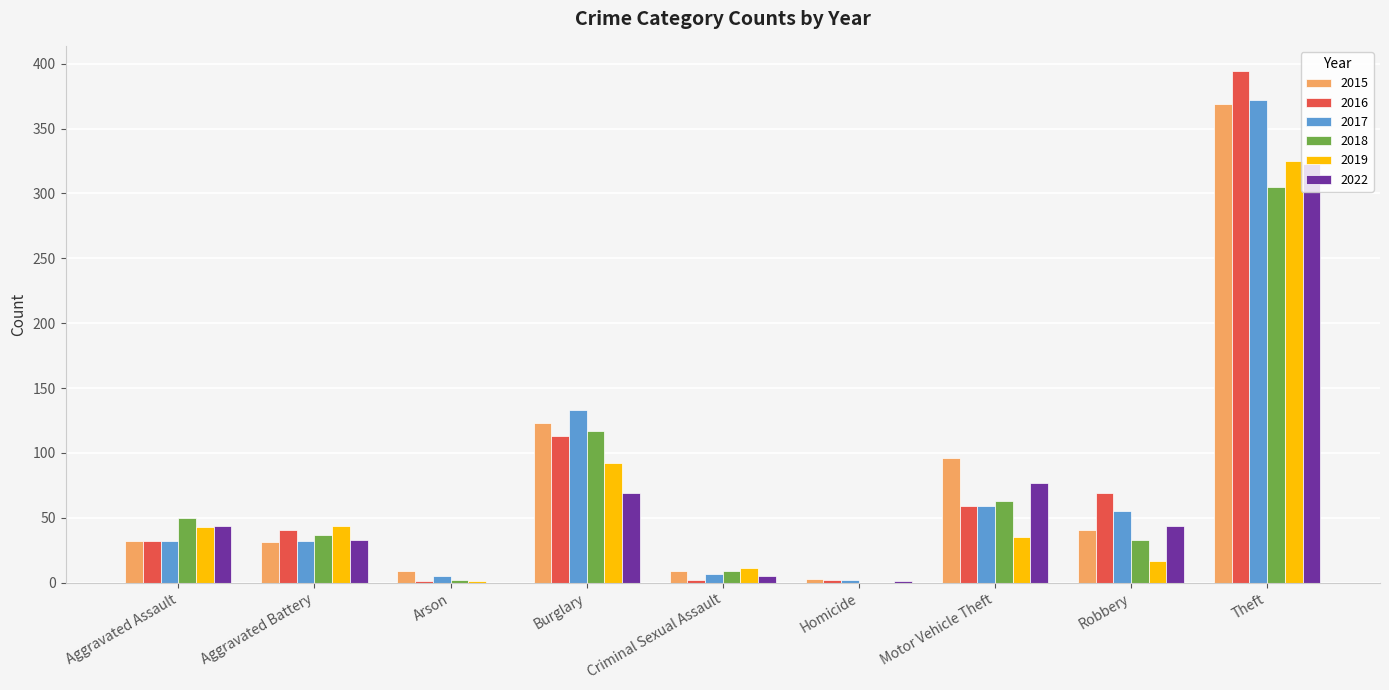

Between Burglary and Theft, which series saw the biggest shift?

2016